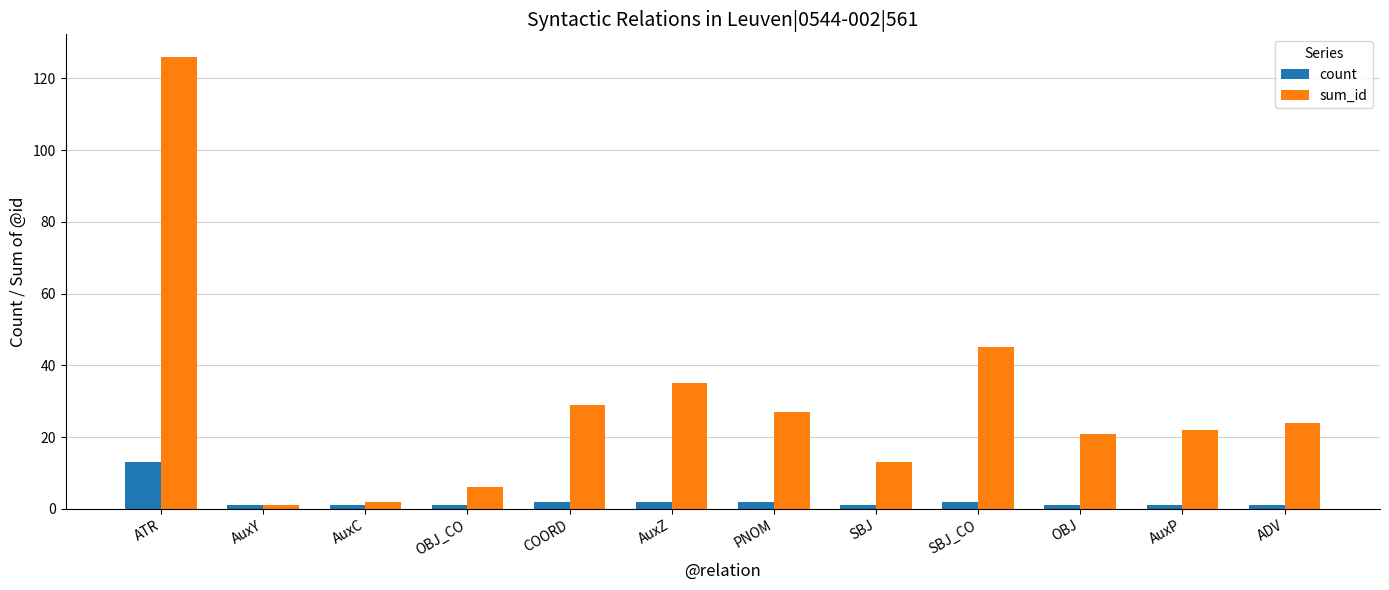

Which label corresponds to the largest value in the chart?

ATR